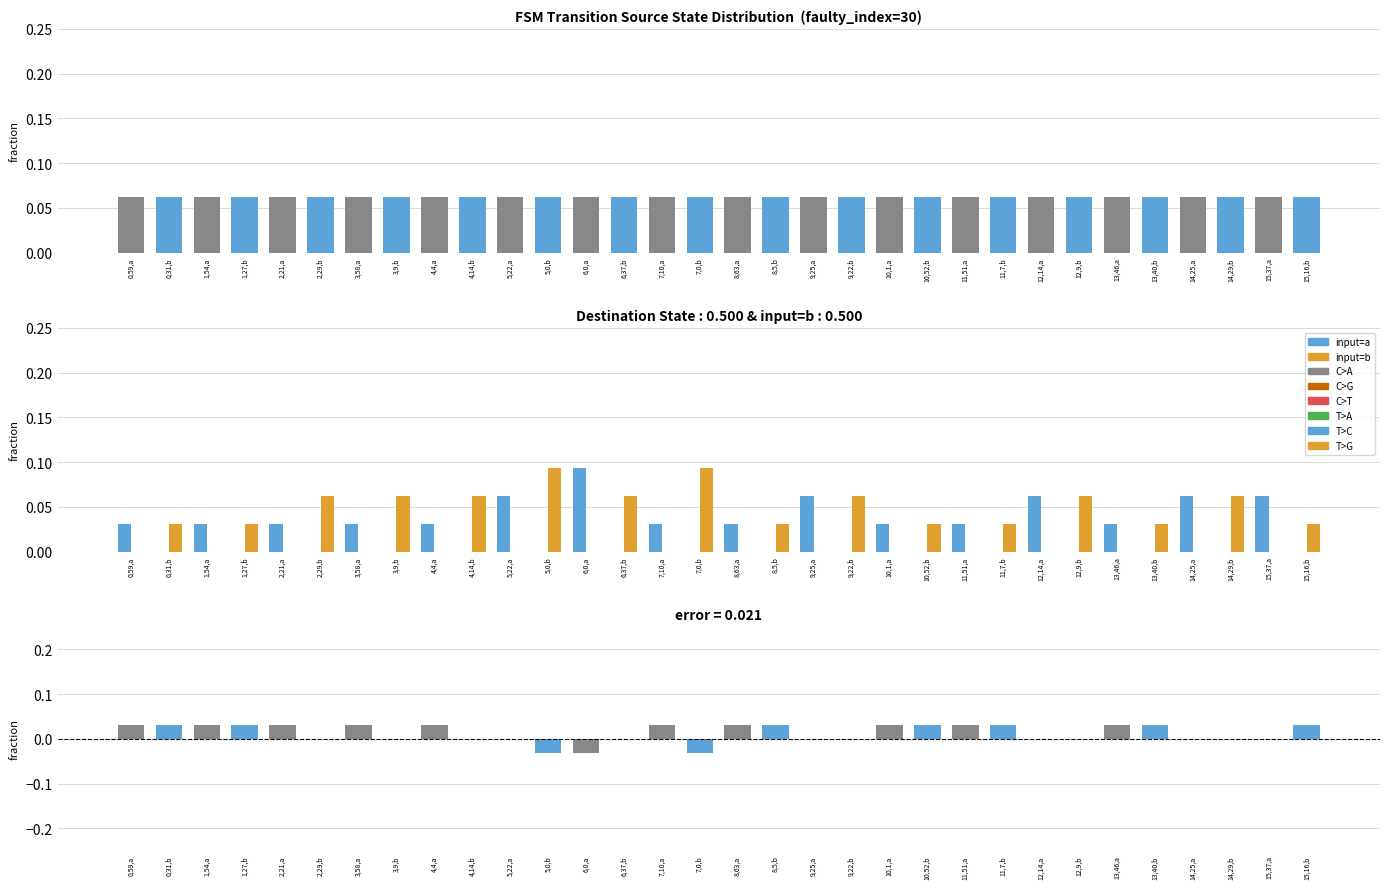

Count the input=a values in the range 0 to 1.

32